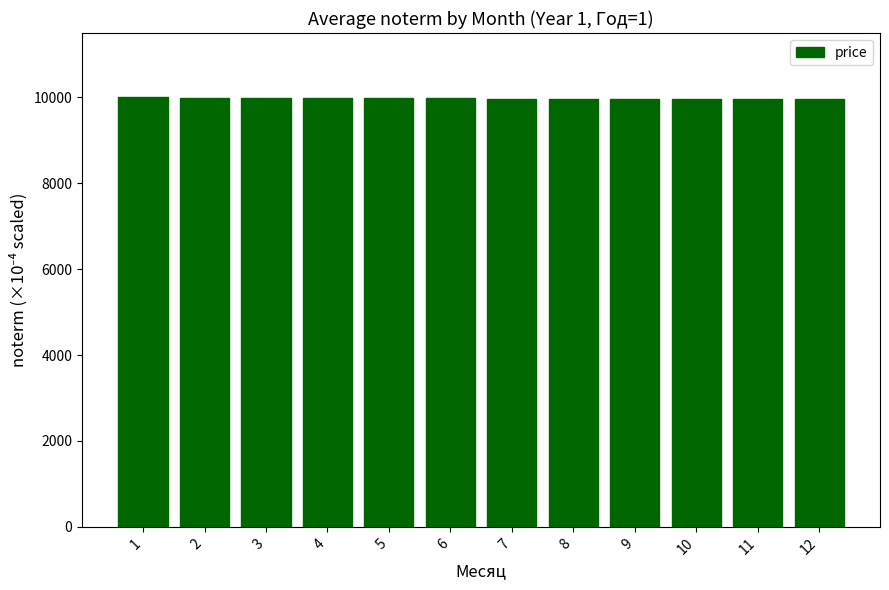

True or false: the data shows 9975.0 at 6.

True